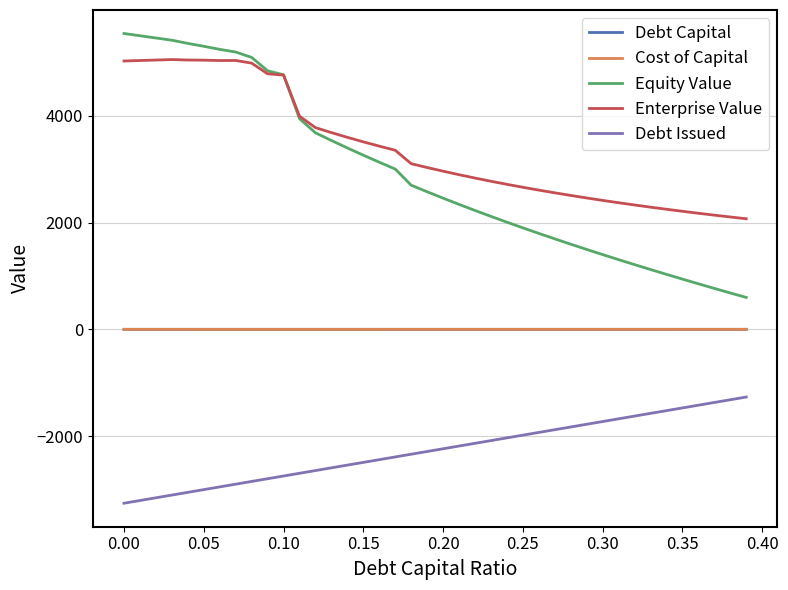

Which series has the largest total across all categories?

Enterprise Value